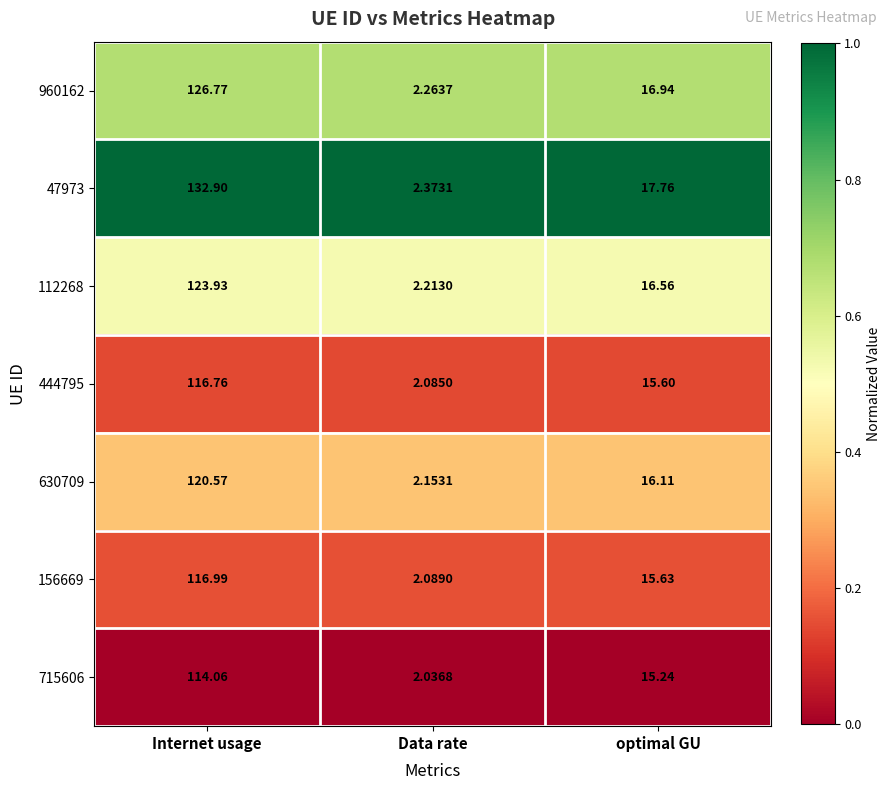

Which series changed the most between Internet usage and optimal GU?

47973